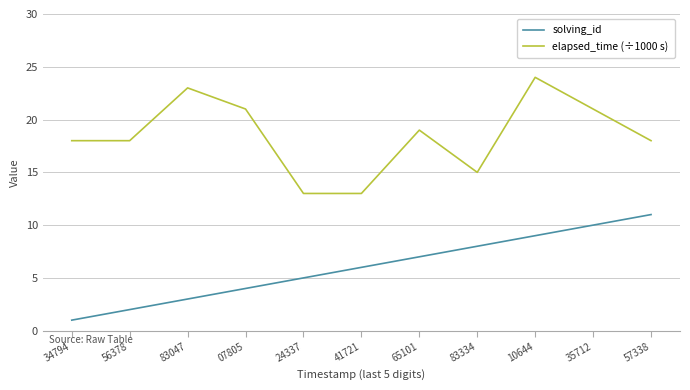

True or false: elapsed_time (÷1000 s) and solving_id cross at least once.

False